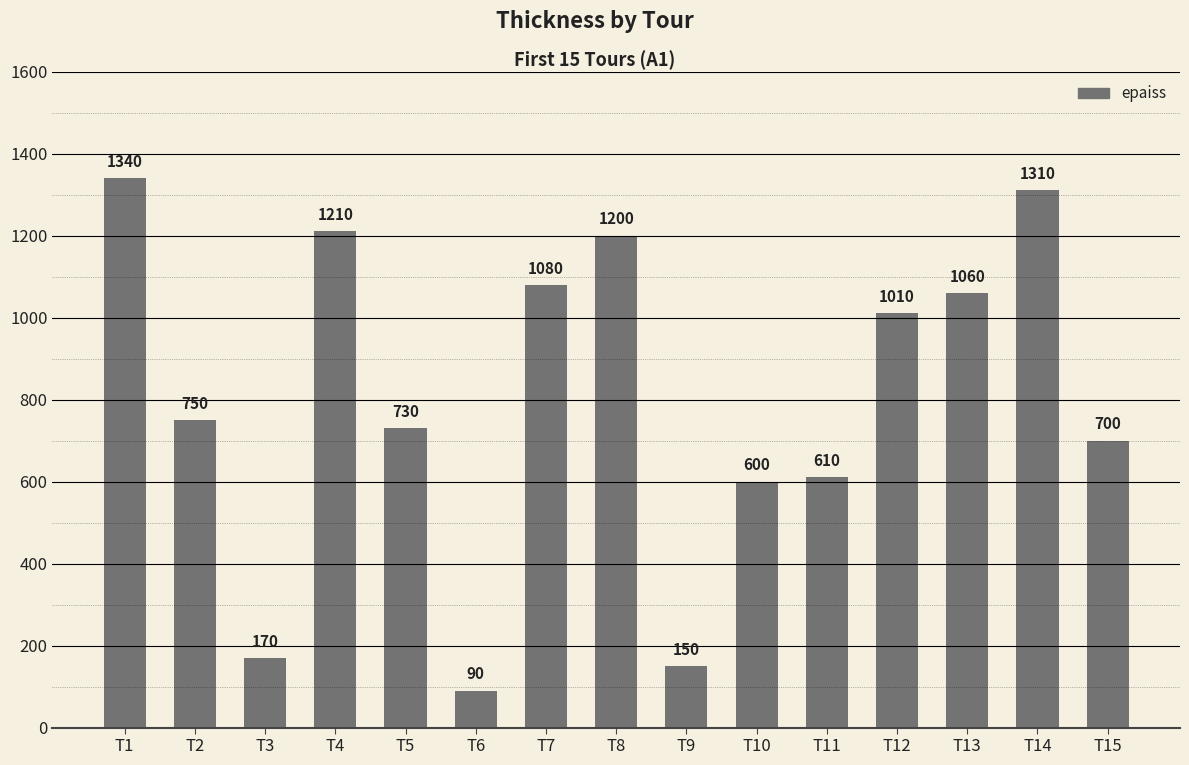

How many bars are there in total?

15